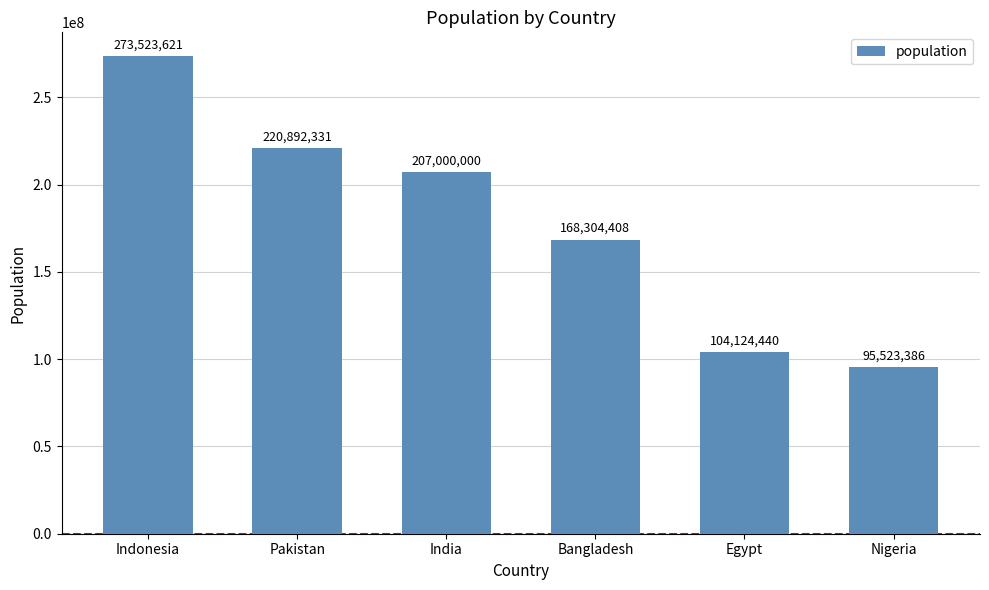

What is the difference between the maximum and minimum values?

178000235